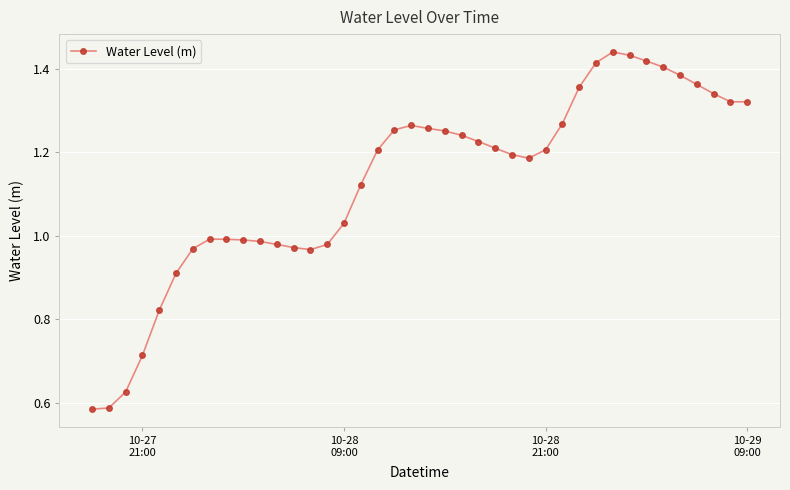

True or false: the data has more than 2 interior local peaks.

True